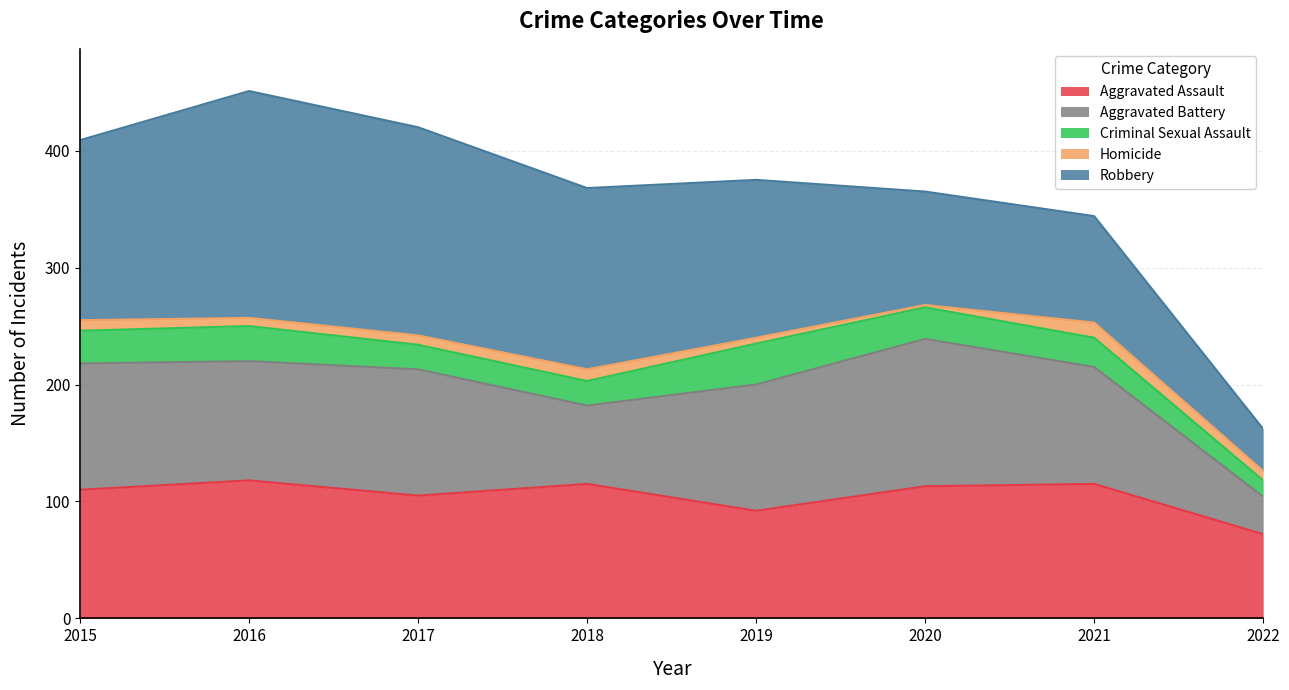

Which category has the lowest value across all series?

2020